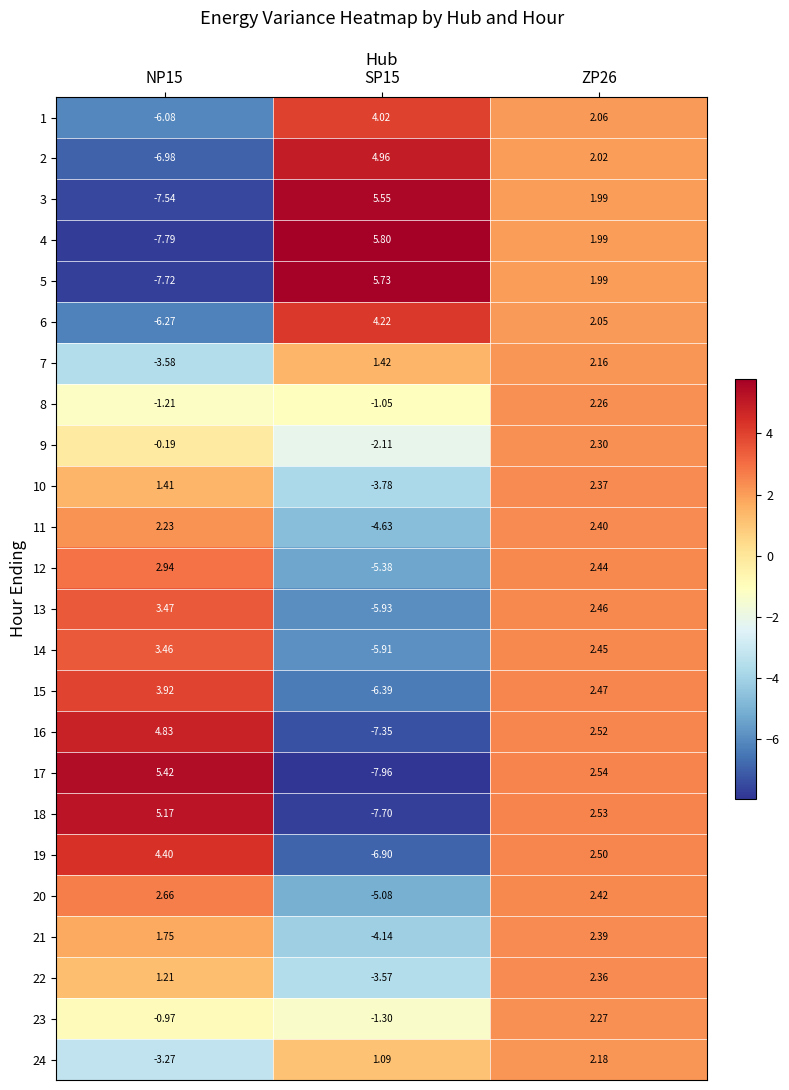

Reading left to right, extract all data points from this chart.

1: NP15=-6.1	SP15=4.0	ZP26=2.1
2: NP15=-7.0	SP15=5.0	ZP26=2.0
3: NP15=-7.5	SP15=5.5	ZP26=2.0
4: NP15=-7.8	SP15=5.8	ZP26=2.0
5: NP15=-7.7	SP15=5.7	ZP26=2.0
6: NP15=-6.3	SP15=4.2	ZP26=2.0
7: NP15=-3.6	SP15=1.4	ZP26=2.2
8: NP15=-1.2	SP15=-1.1	ZP26=2.3
9: NP15=-0.2	SP15=-2.1	ZP26=2.3
10: NP15=1.4	SP15=-3.8	ZP26=2.4
11: NP15=2.2	SP15=-4.6	ZP26=2.4
12: NP15=2.9	SP15=-5.4	ZP26=2.4
13: NP15=3.5	SP15=-5.9	ZP26=2.5
14: NP15=3.5	SP15=-5.9	ZP26=2.5
15: NP15=3.9	SP15=-6.4	ZP26=2.5
16: NP15=4.8	SP15=-7.3	ZP26=2.5
17: NP15=5.4	SP15=-8.0	ZP26=2.5
18: NP15=5.2	SP15=-7.7	ZP26=2.5
19: NP15=4.4	SP15=-6.9	ZP26=2.5
20: NP15=2.7	SP15=-5.1	ZP26=2.4
21: NP15=1.8	SP15=-4.1	ZP26=2.4
22: NP15=1.2	SP15=-3.6	ZP26=2.4
23: NP15=-1.0	SP15=-1.3	ZP26=2.3
24: NP15=-3.3	SP15=1.1	ZP26=2.2